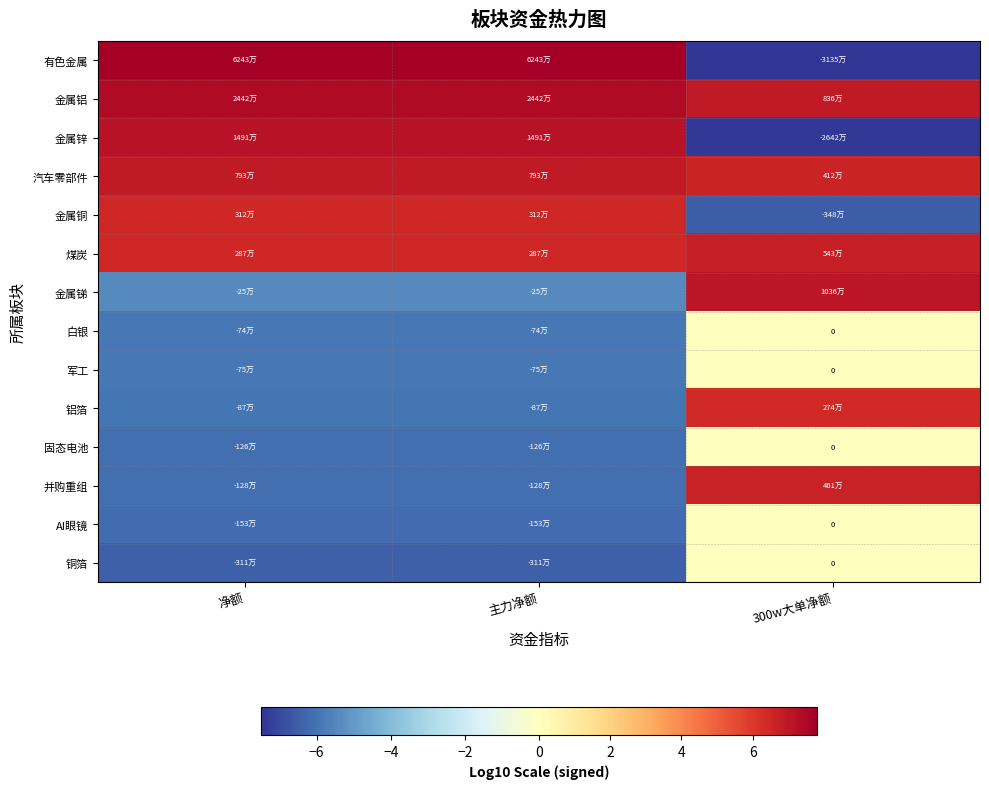

At 主力净额, list the series in order from largest to smallest.

有色金属, 金属铝, 金属锌, 汽车零部件, 金属铜, 煤炭, 金属锑, 白银, 军工, 铝箔, 固态电池, 并购重组, AI眼镜, 铜箔